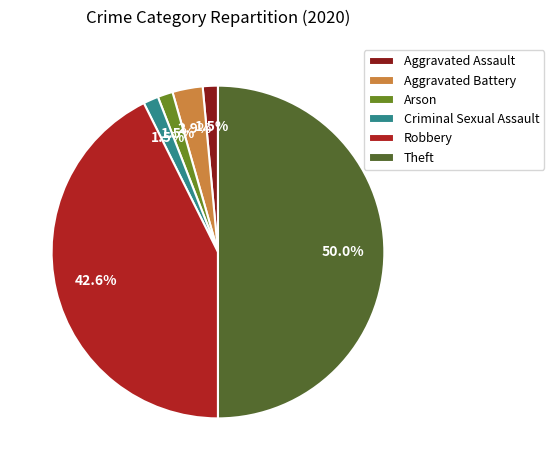

Which slice represents more than half of the pie?

Theft